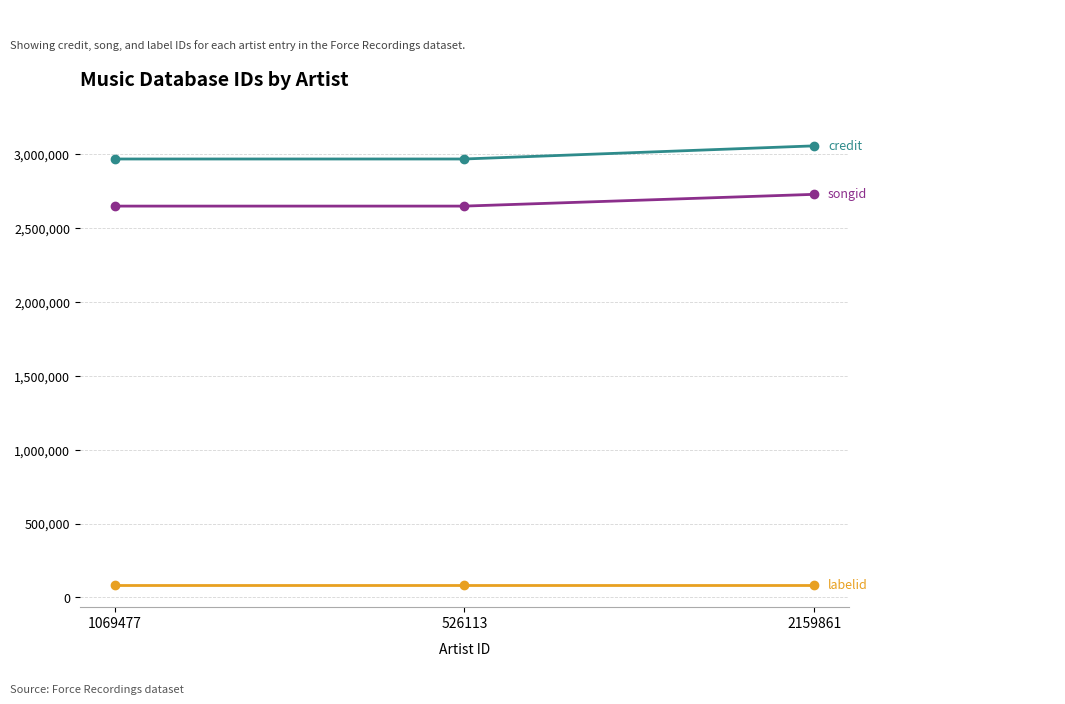

What is the label of the 2nd point from the right?

526113